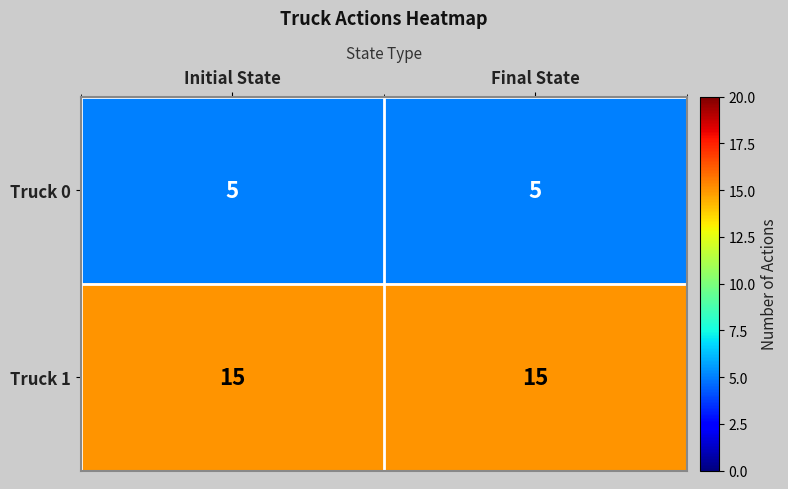

What is the maximum value shown in the chart?

15